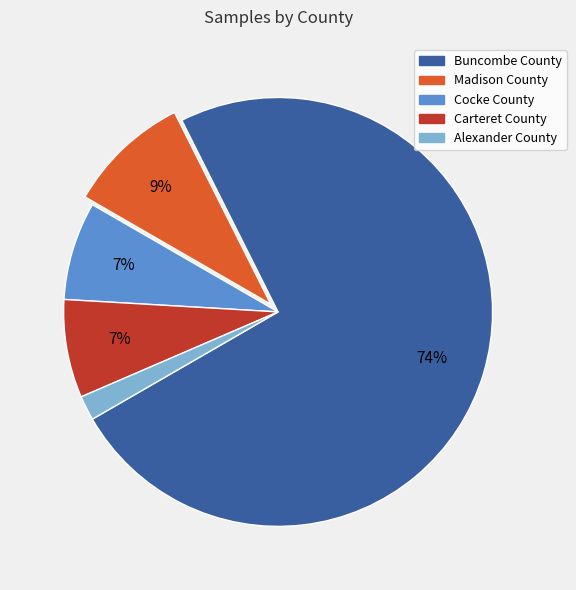

Count the number of slices in the pie.

5